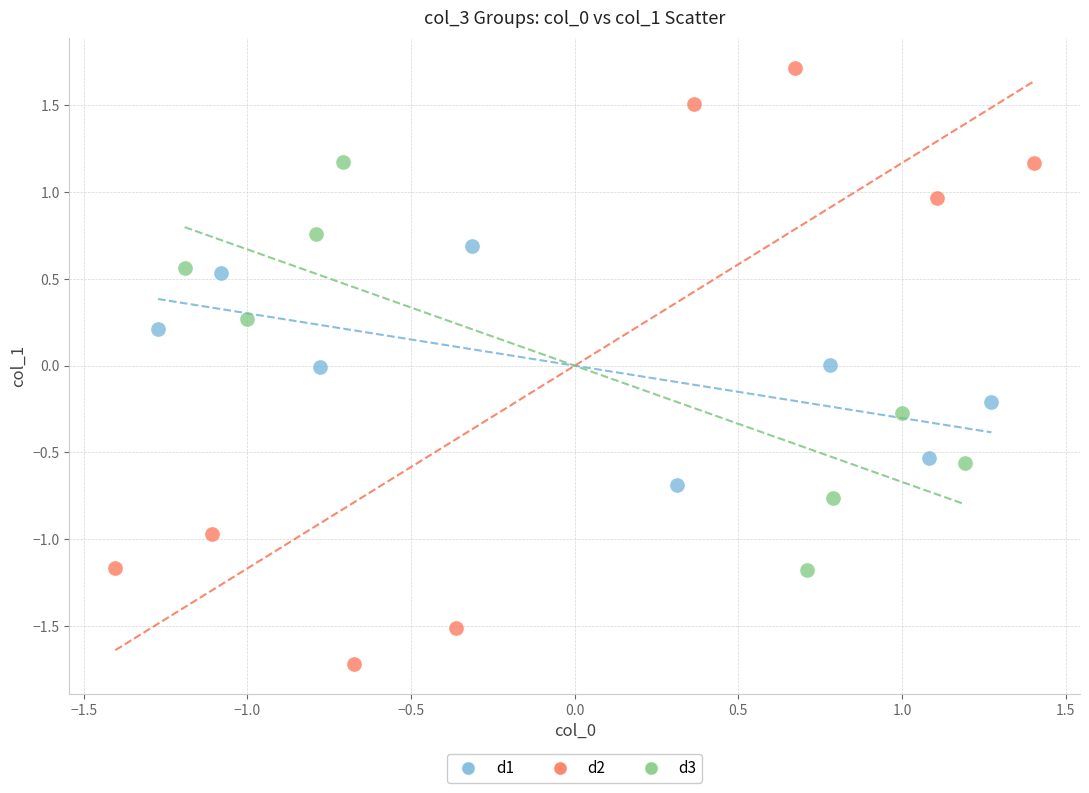

Which series contains the highest Y value?

d2